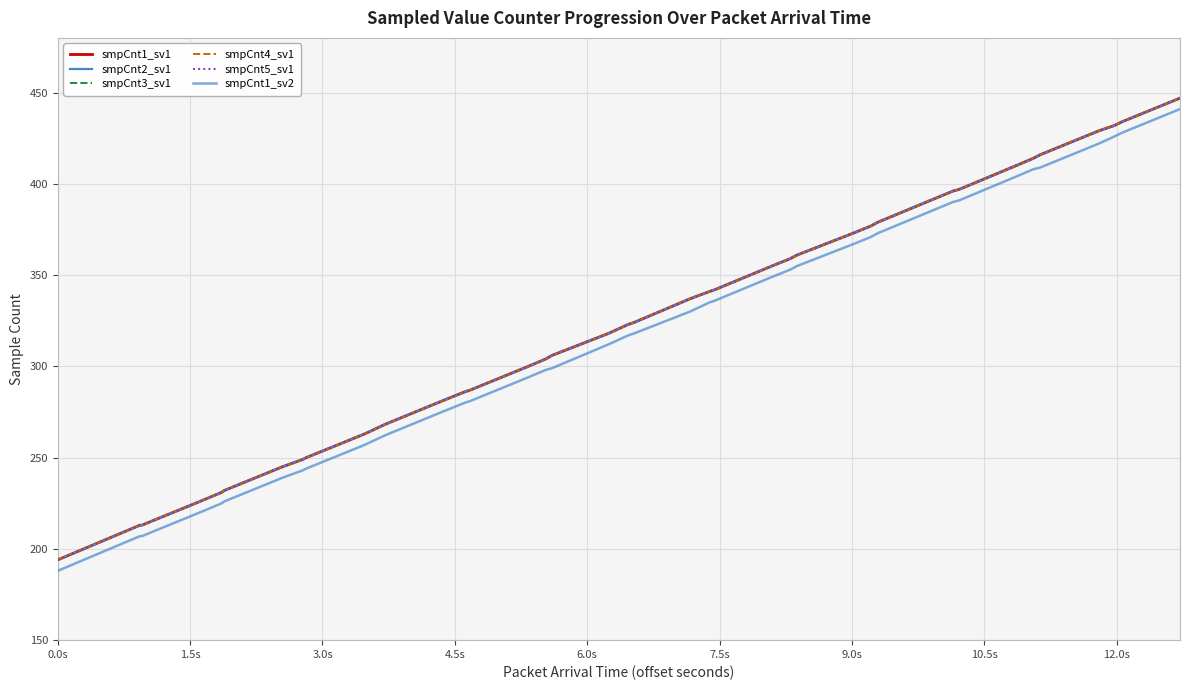

Does the chart display data point markers on the line(s)?

No